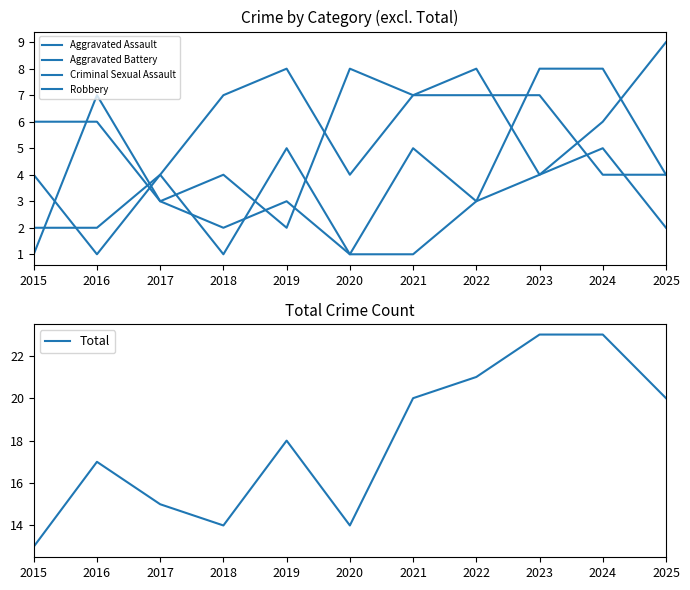

Is it true that Aggravated Battery equals 1 at 2022?

False